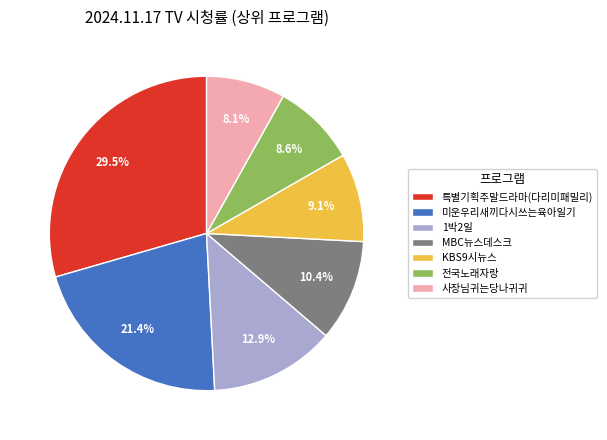

Do 1박2일 and 특별기획주말드라마(다리미패밀리) together represent more than half of the pie?

No